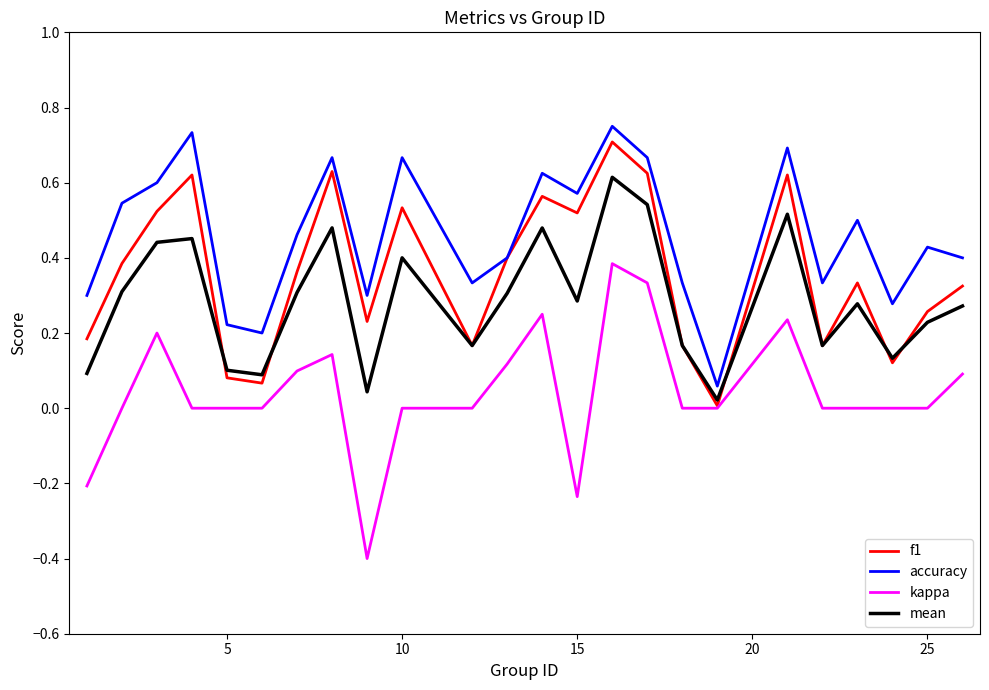

What is the minimum value for kappa?

-0.4